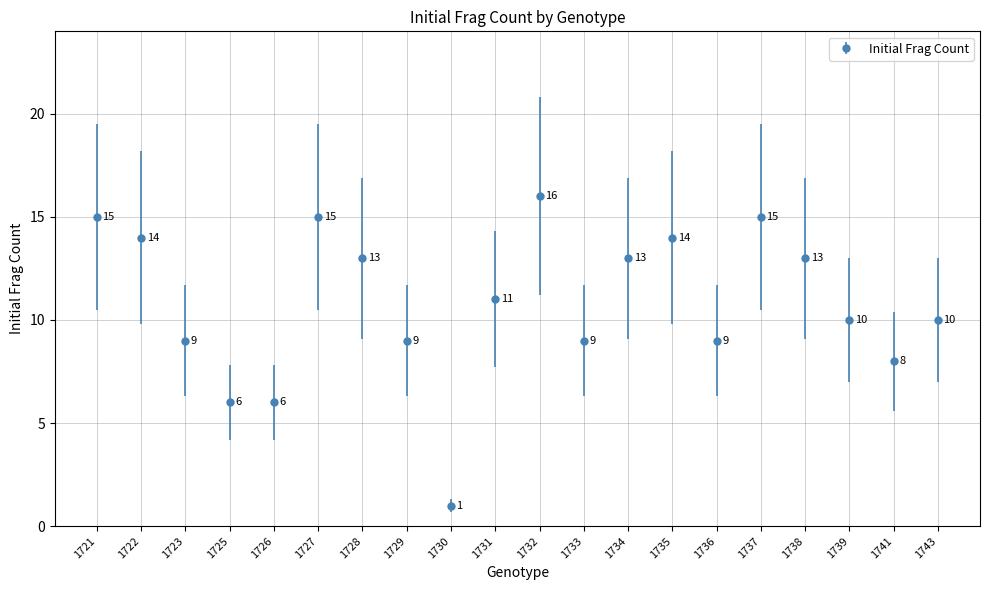

Where is the data nearest to the value 8?

1741